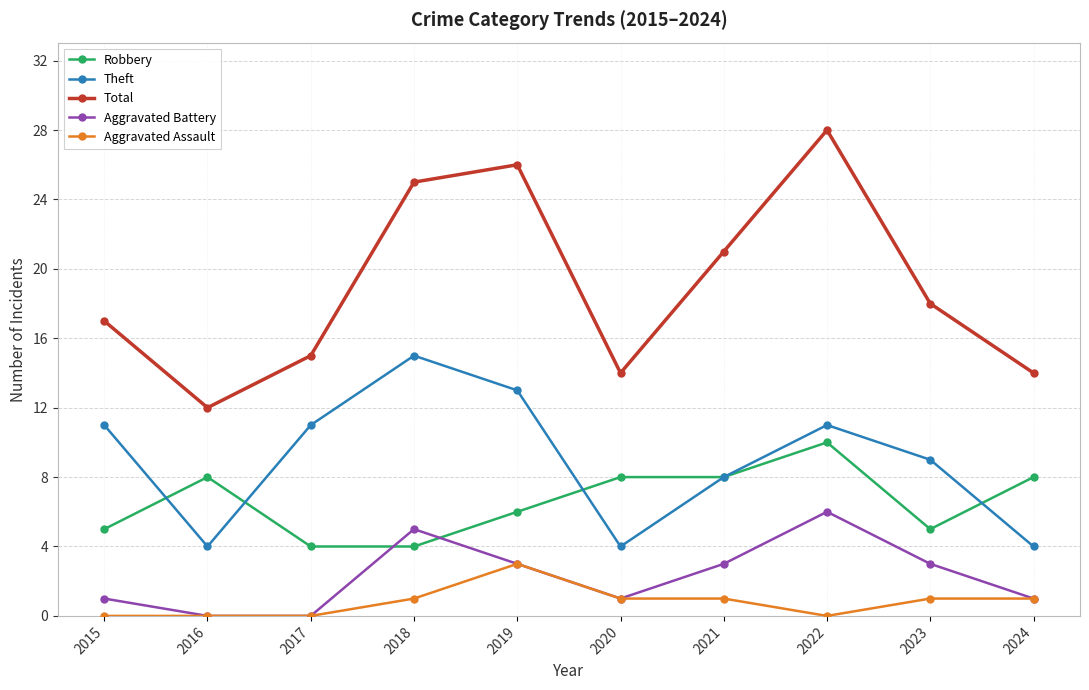

Reading left to right, list all the values displayed in this chart.

Robbery: 2015=5	2016=8	2017=4	2018=4	2019=6	2020=8	2021=8	2022=10	2023=5	2024=8
Theft: 2015=11	2016=4	2017=11	2018=15	2019=13	2020=4	2021=8	2022=11	2023=9	2024=4
Total: 2015=17	2016=12	2017=15	2018=25	2019=26	2020=14	2021=21	2022=28	2023=18	2024=14
Aggravated Battery: 2015=1	2016=0	2017=0	2018=5	2019=3	2020=1	2021=3	2022=6	2023=3	2024=1
Aggravated Assault: 2015=0	2016=0	2017=0	2018=1	2019=3	2020=1	2021=1	2022=0	2023=1	2024=1